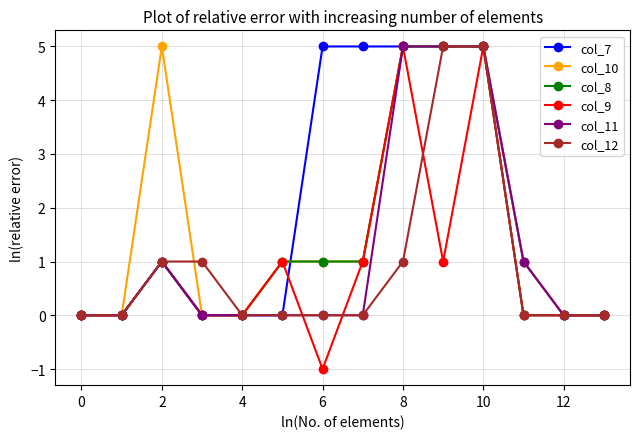

How many lines are shown in the chart?

6